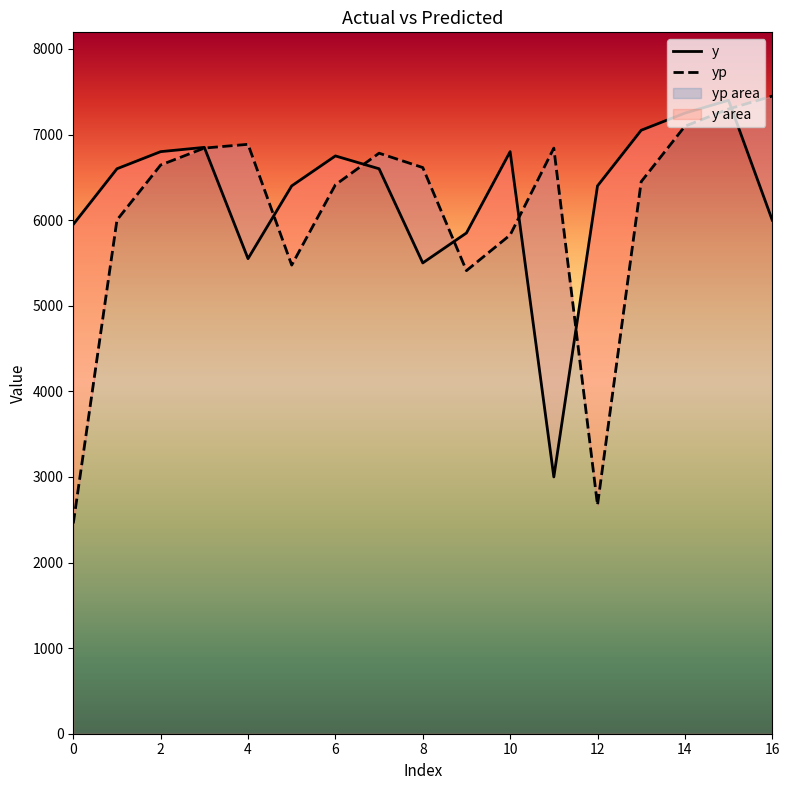

How many series are shown in this chart?

2